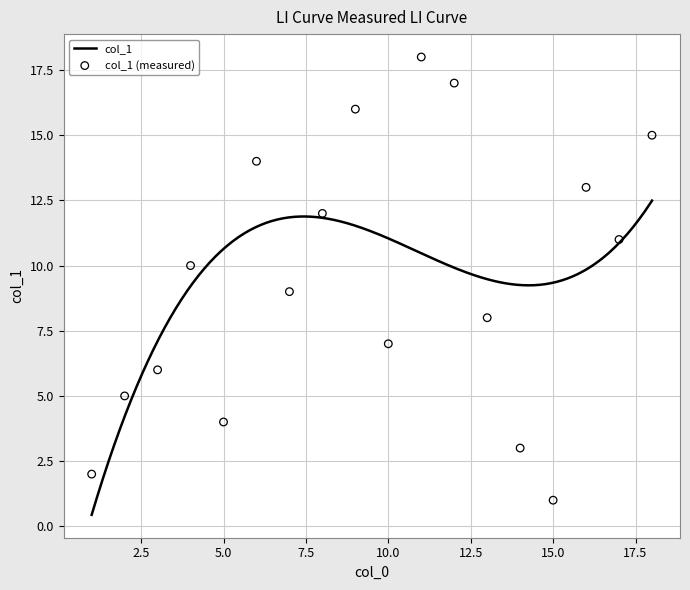

What is the change in value from 16 to 6?

+1